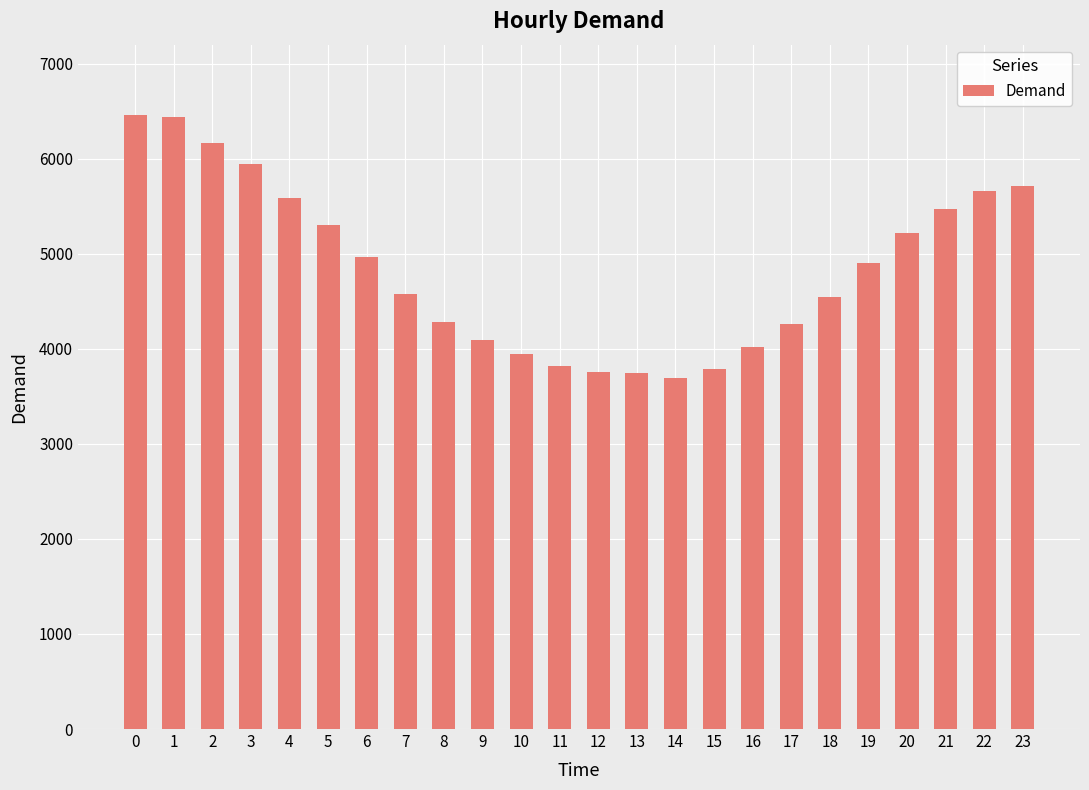

What is the minimum value shown in the chart?

3694